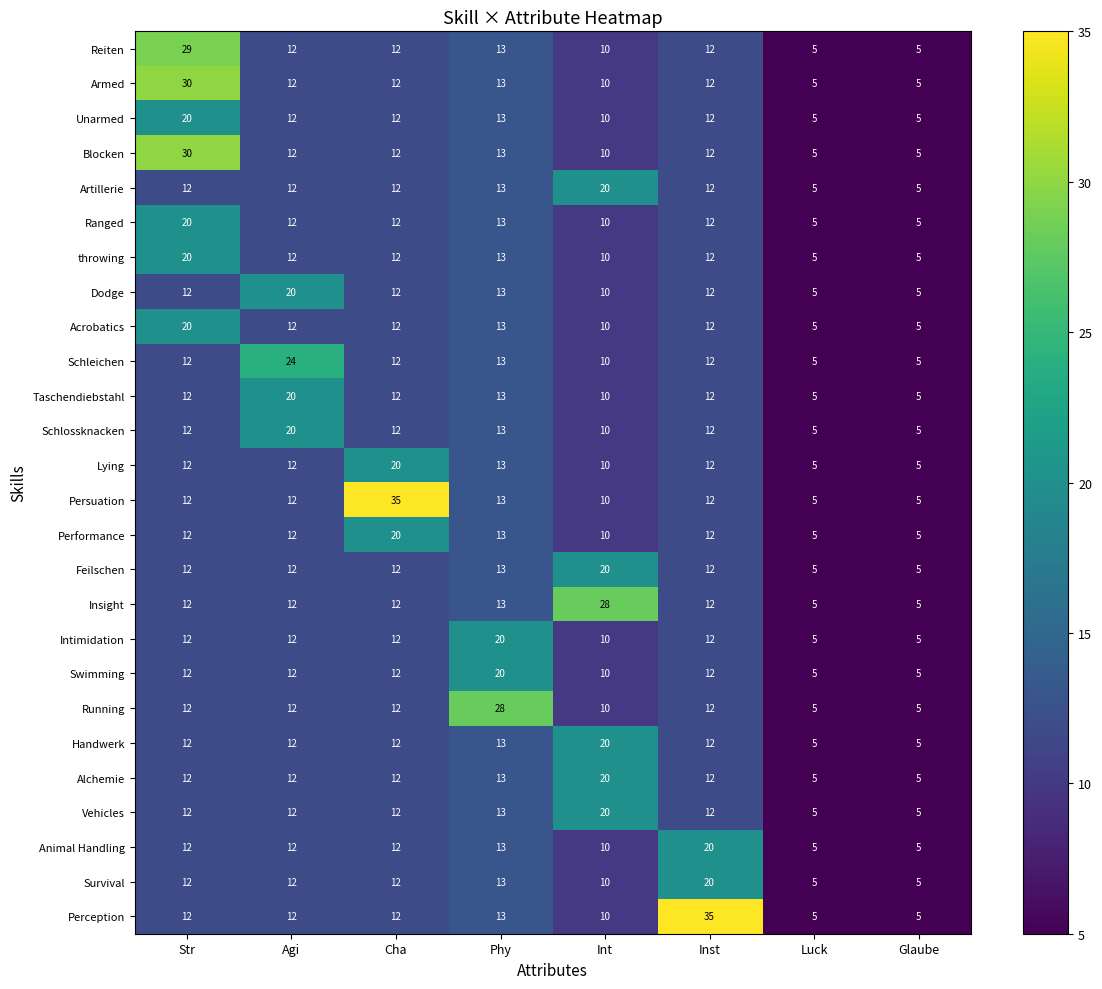

What is the total value across all series at Inst?

351